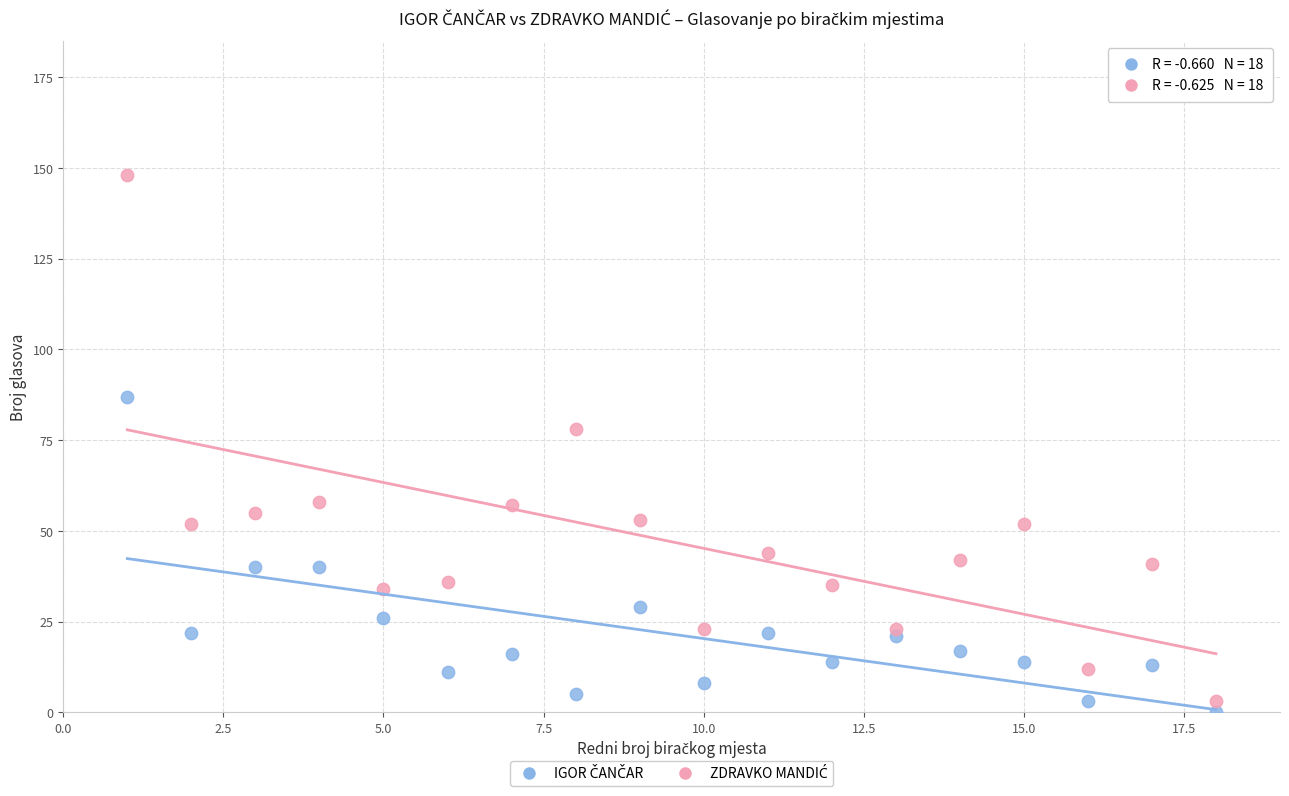

What is the X range (max minus min) for the scatter plot?

17